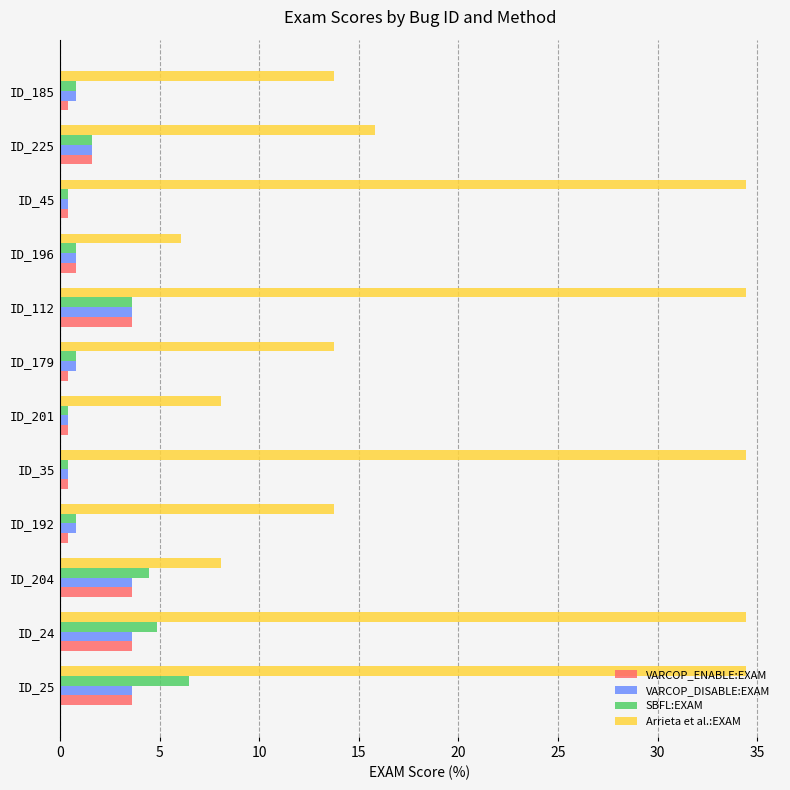

What is the greatest value displayed?

34.4